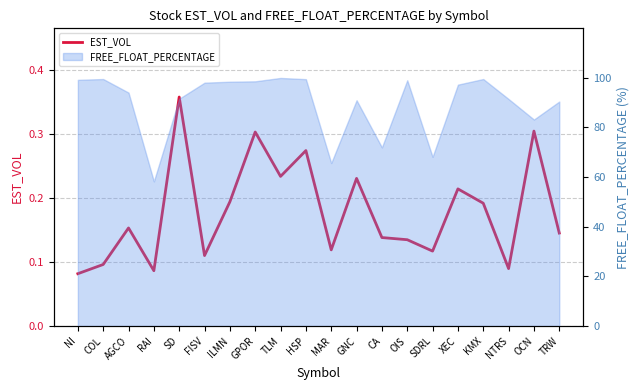

True or false: there are more than 2 points higher than both neighbors.

True